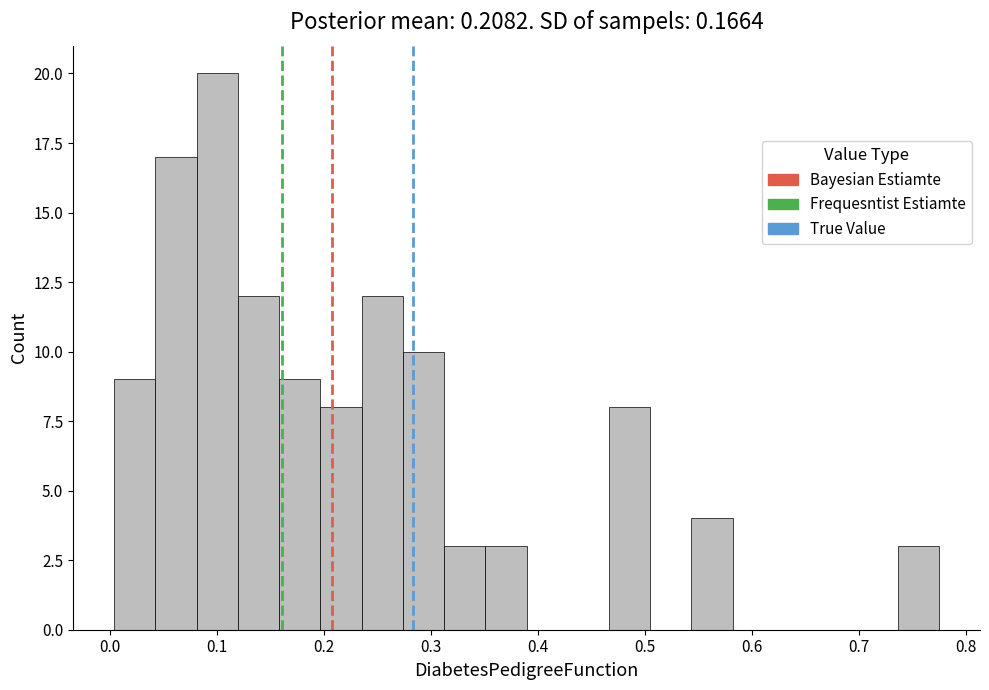

Read against the x-axis, roughly where is the centre of the tallest bar?

0.10